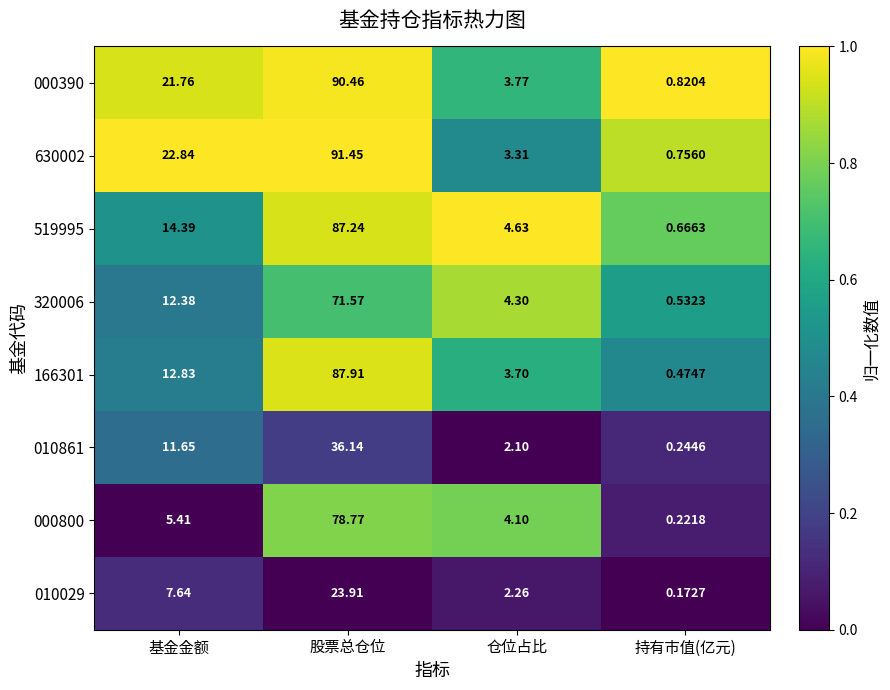

At which category does the chart reach its minimum across all series?

持有市值(亿元)